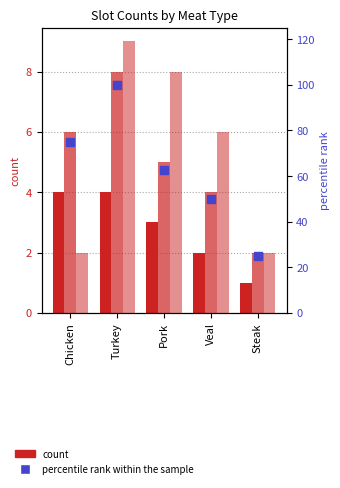

Which series has the largest total across all categories?

percentile rank within the sample